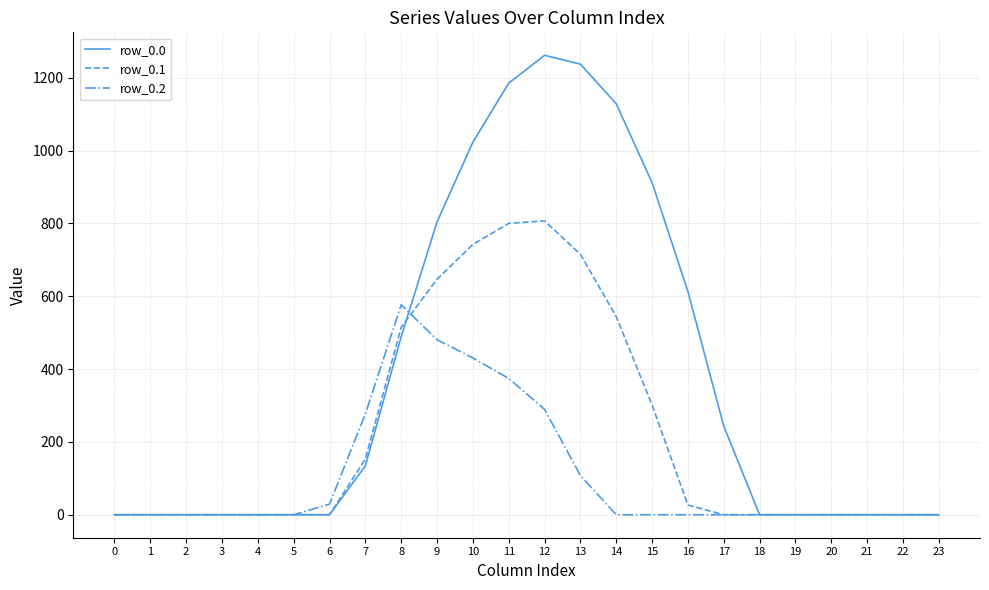

How many lines are shown in the chart?

3